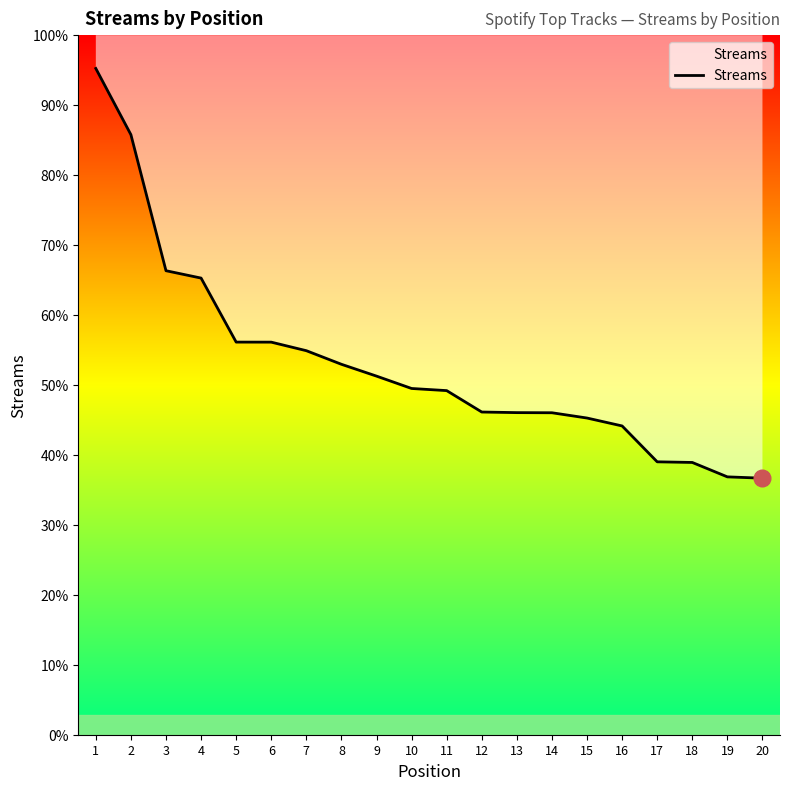

True or false: the data shows 8634 at 6.

True